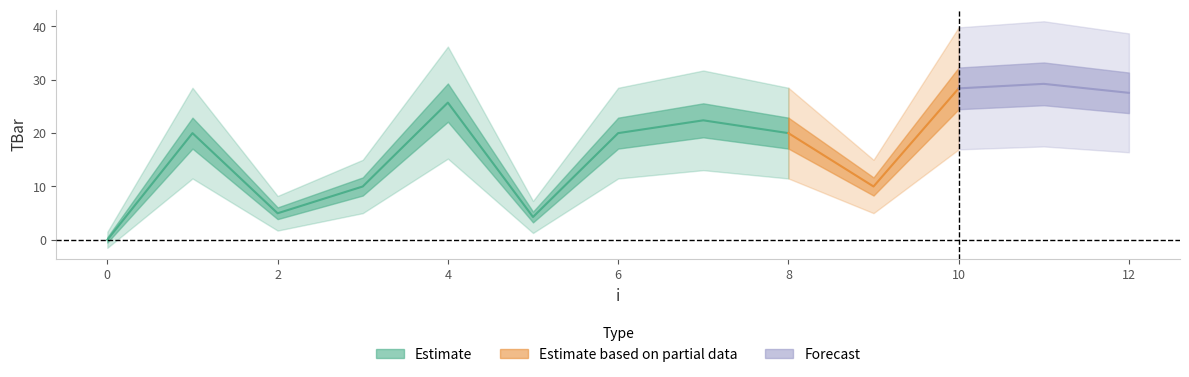

How many points are lower than both their immediate neighbors (excluding endpoints)?

3